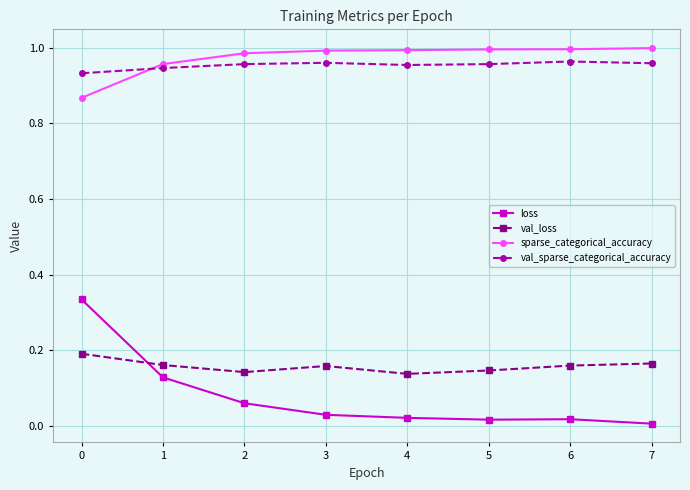

How many categories are shown in the chart?

8